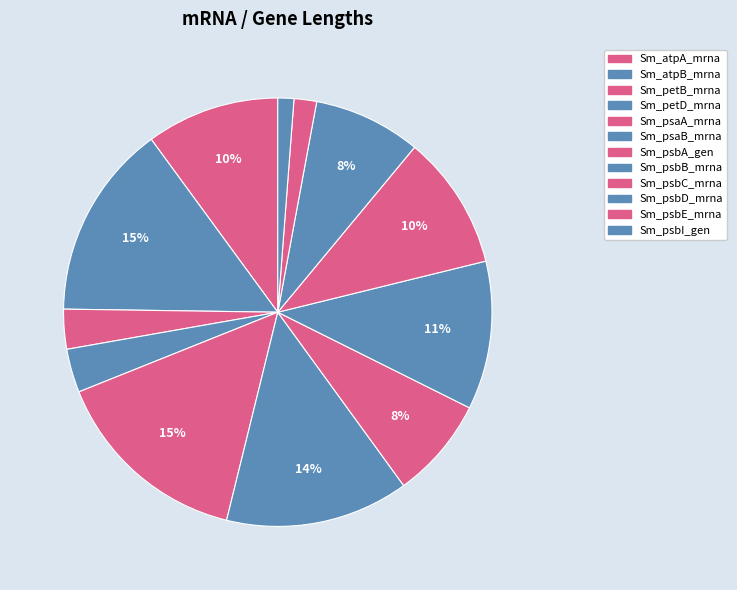

Which category has the smallest portion of the pie?

Sm_psbI_gen